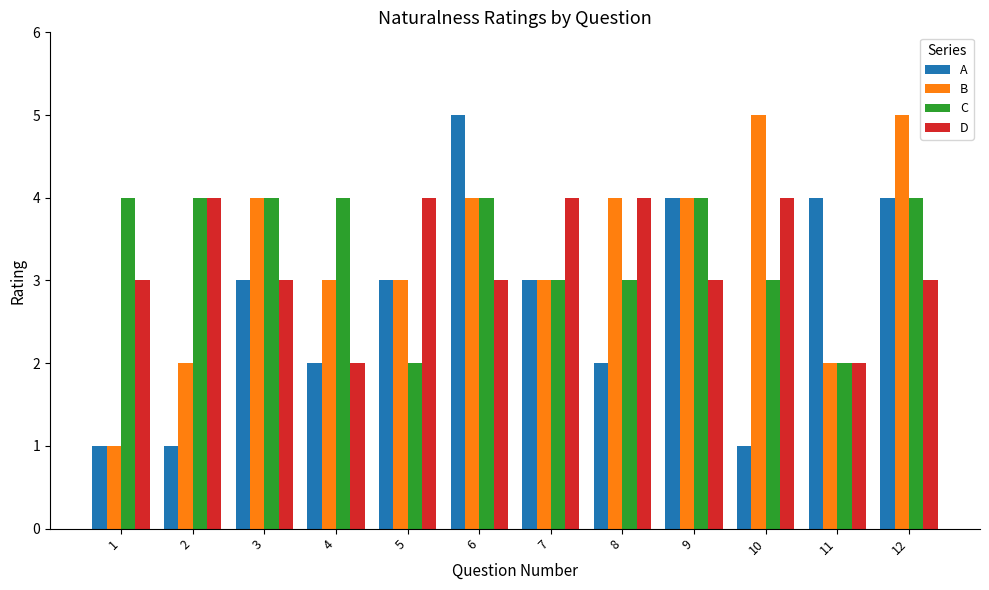

What is the total value across all series at 8?

13